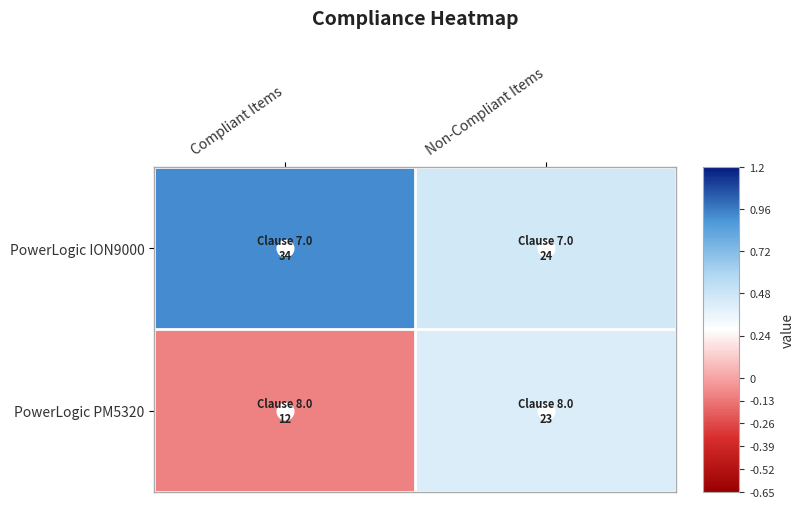

Reading right to left, transcribe all the data shown in this chart.

PowerLogic ION9000: Non-Compliant Items=0.5	Compliant Items=0.9
PowerLogic PM5320: Non-Compliant Items=0.4	Compliant Items=-0.1